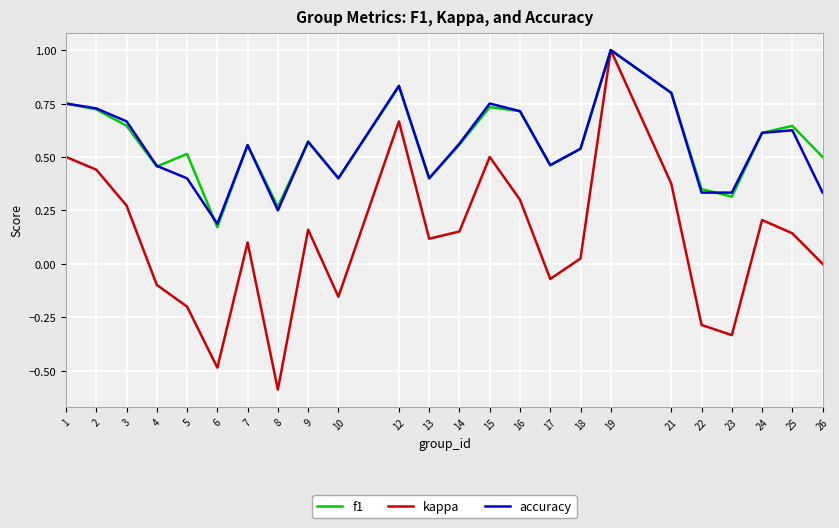

Which series has the widest spread of values?

kappa